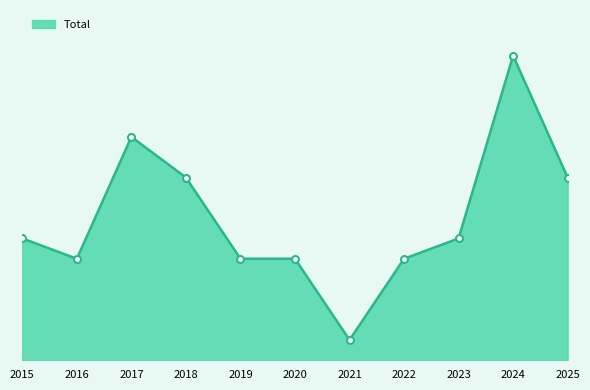

What is the maximum value shown in the chart?

15